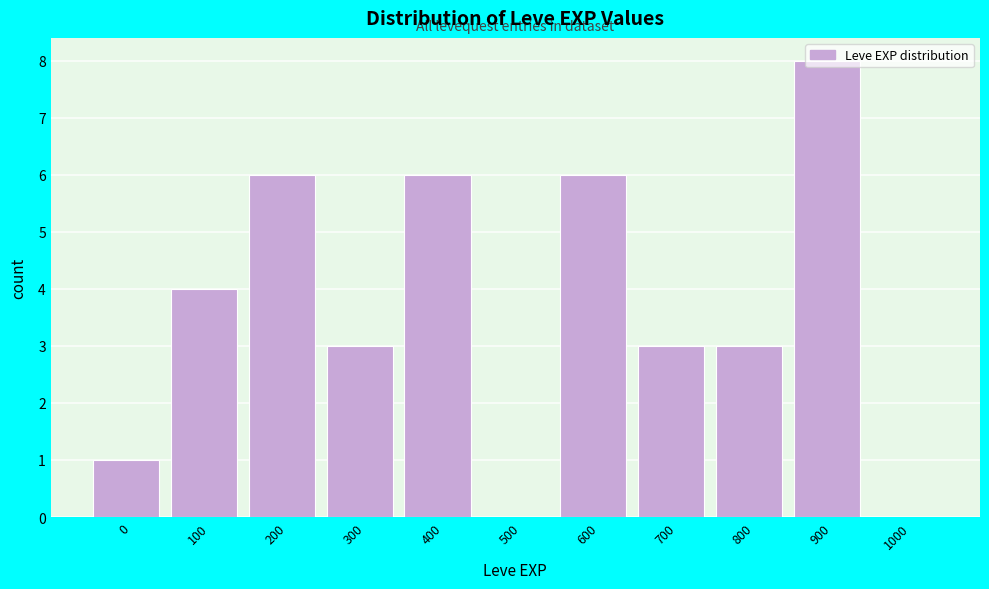

What is the change in value from 800 to 900?

+5